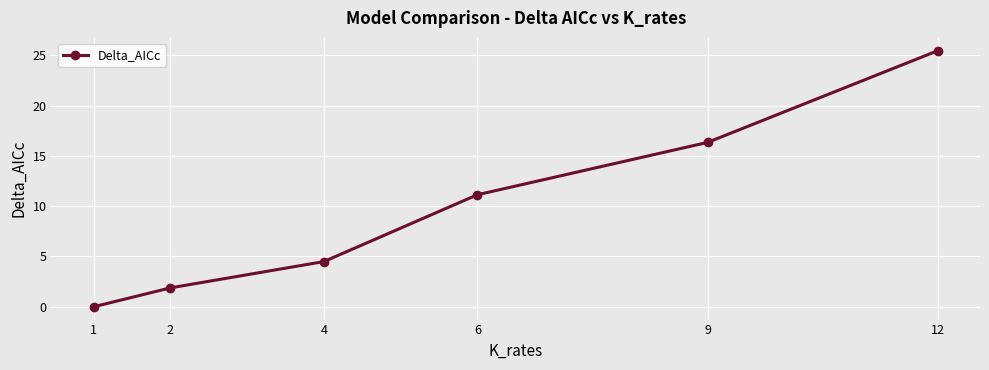

At which label does the data first exceed 11?

6